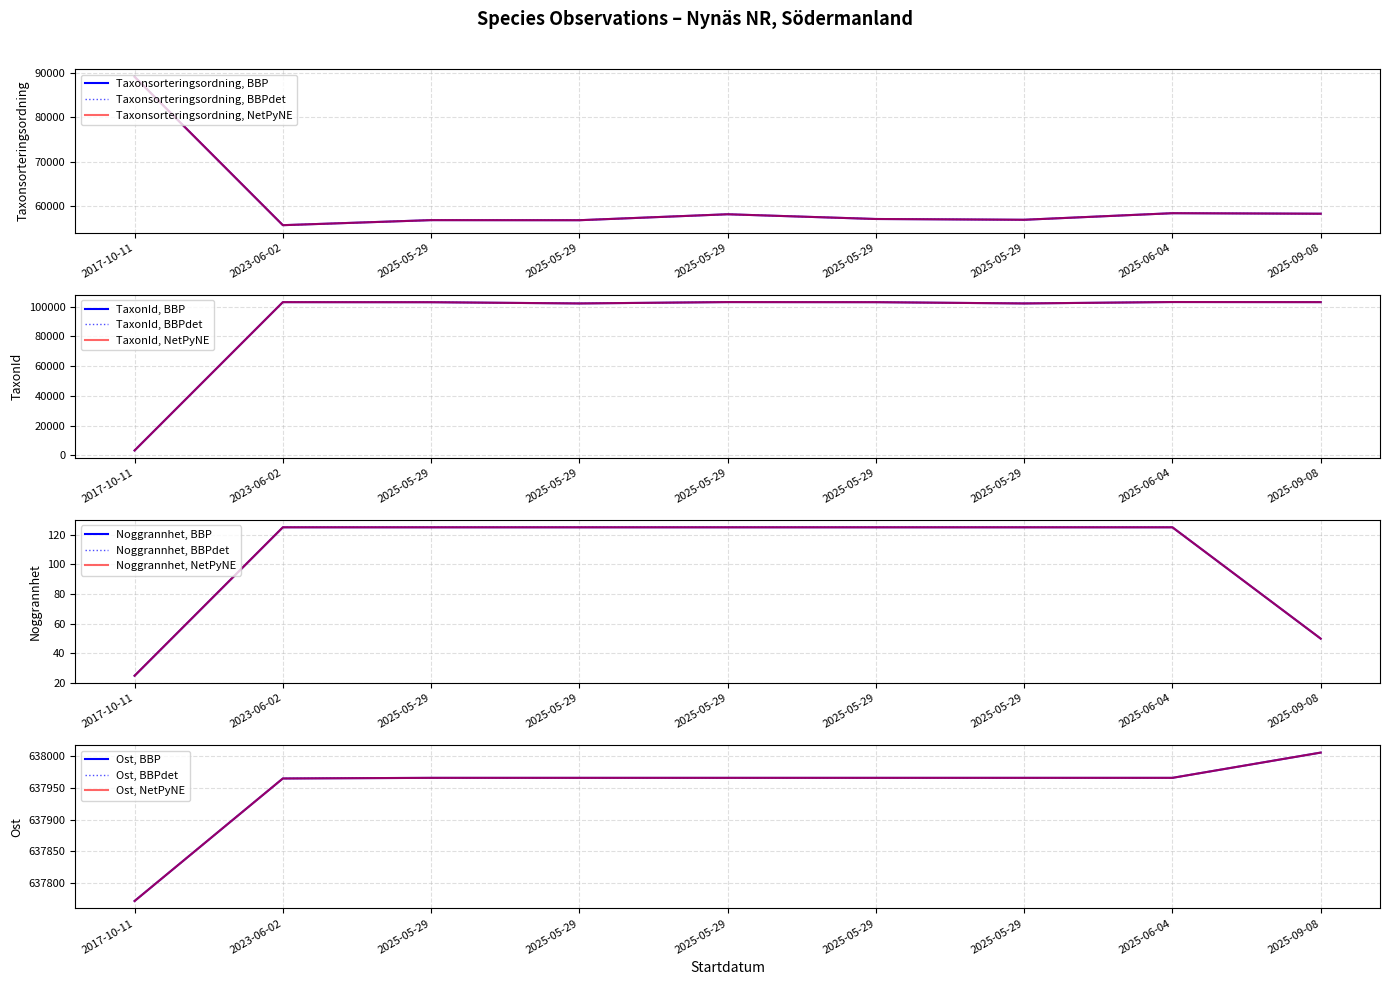

What is the total value across all series at 2023-06-02?

796733